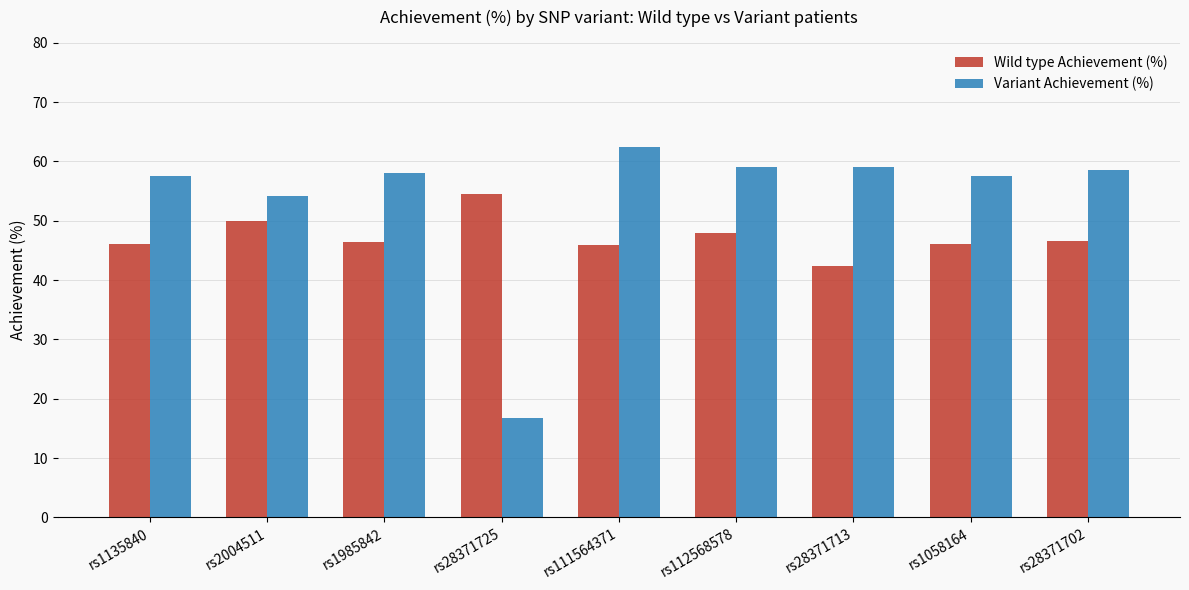

Rank the series at rs1135840 from lowest to highest value.

Wild type Achievement (%), Variant Achievement (%)